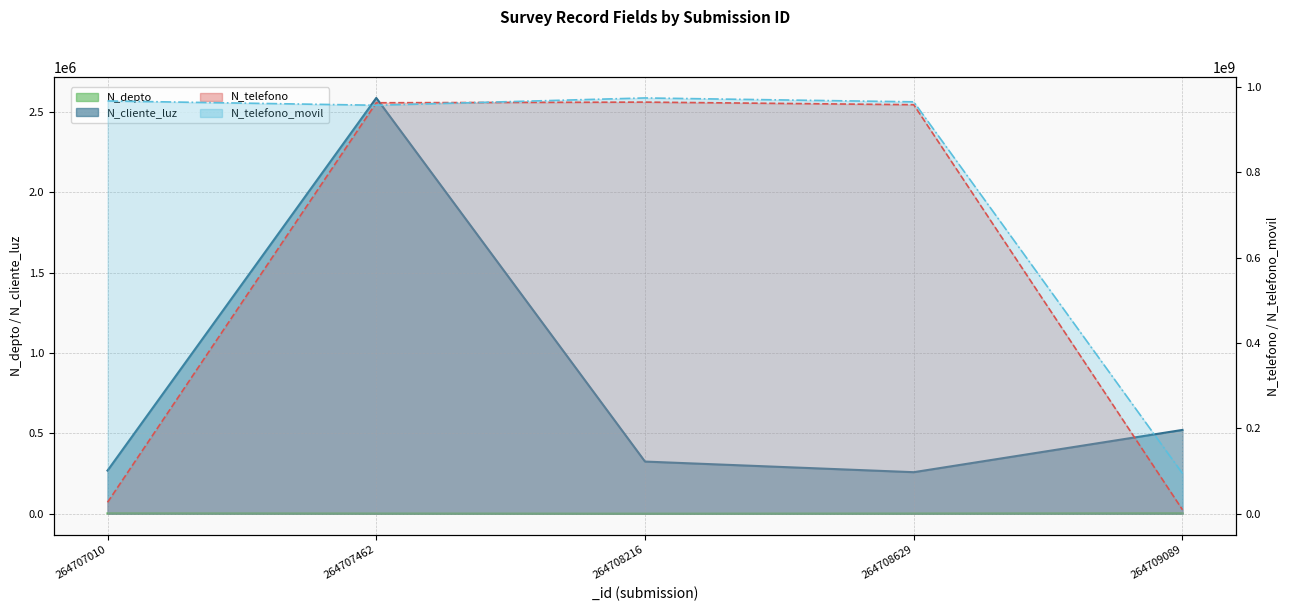

Where is N_telefono_movil nearest to the value 534543943?

264707462